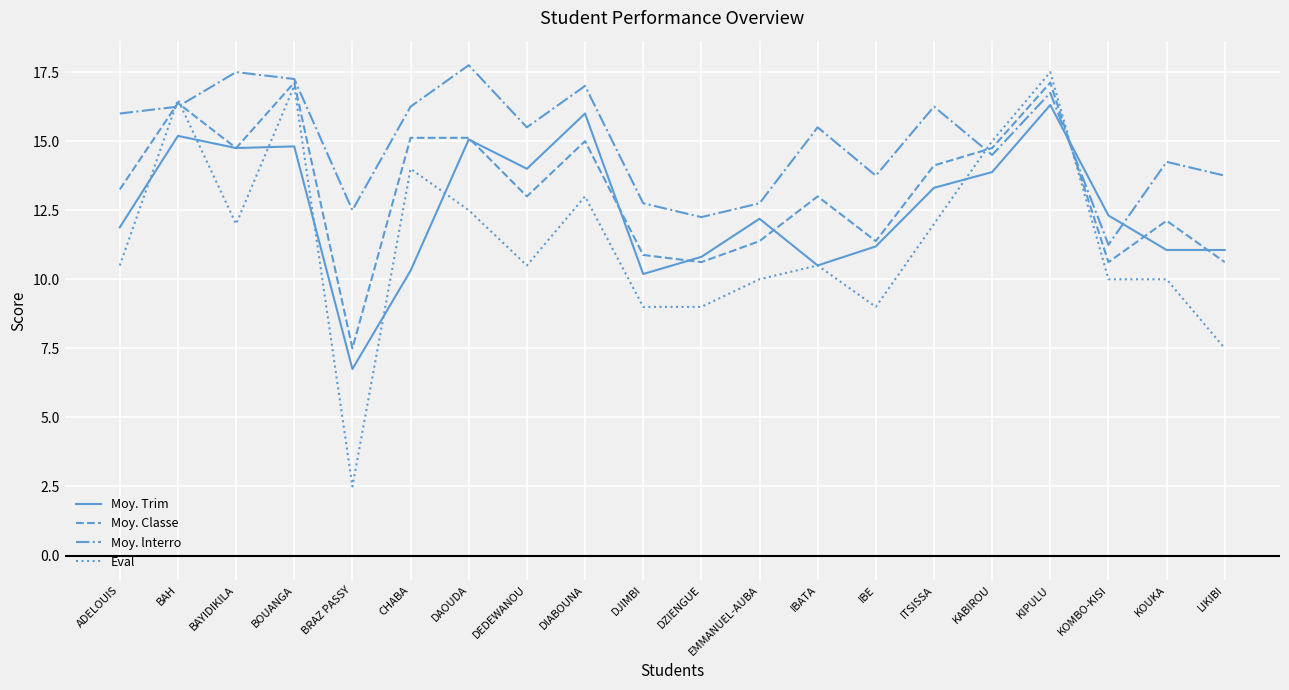

How many lines are shown in the chart?

4